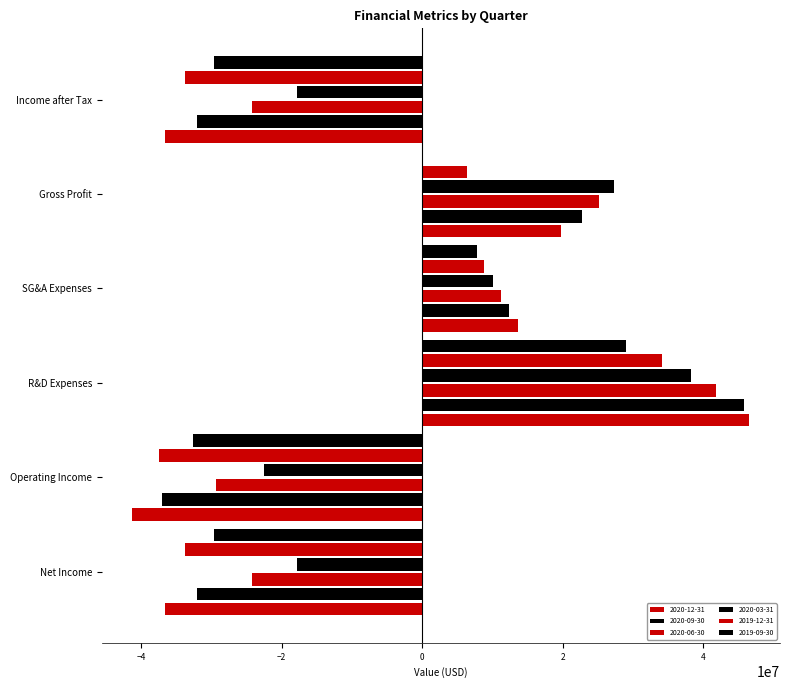

What is the sum of all 2019-09-30 values?

-55002000